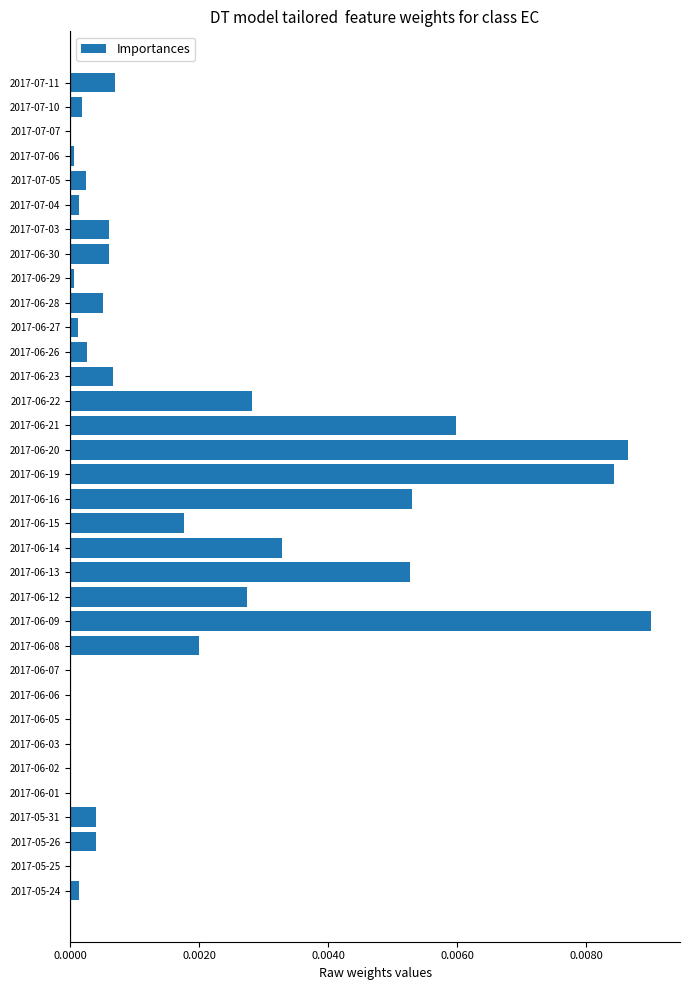

The value at 2017-06-23 is 0.0. True or false?

True